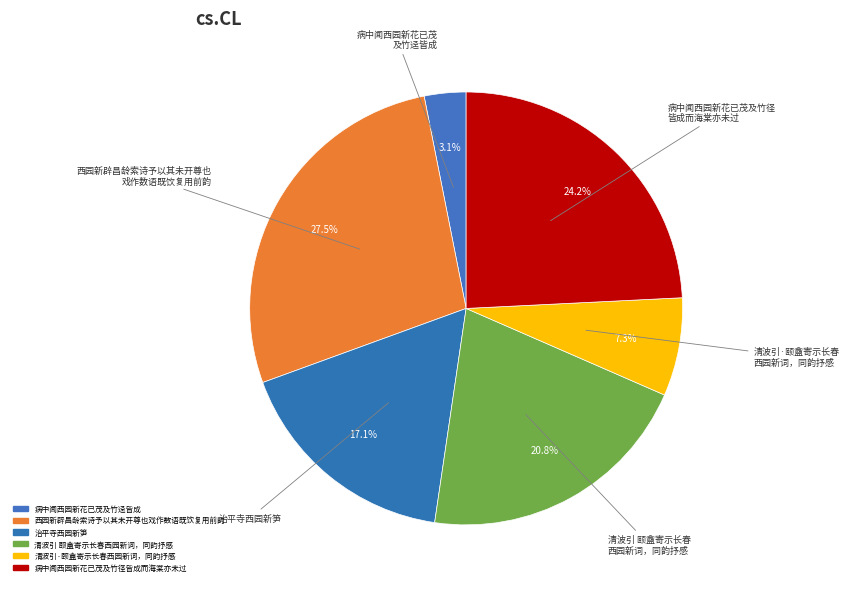

Is the sum of 清波引·颐盦寄示长春西园新词，同韵抒感 and 治平寺西园新笋 greater than half?

No